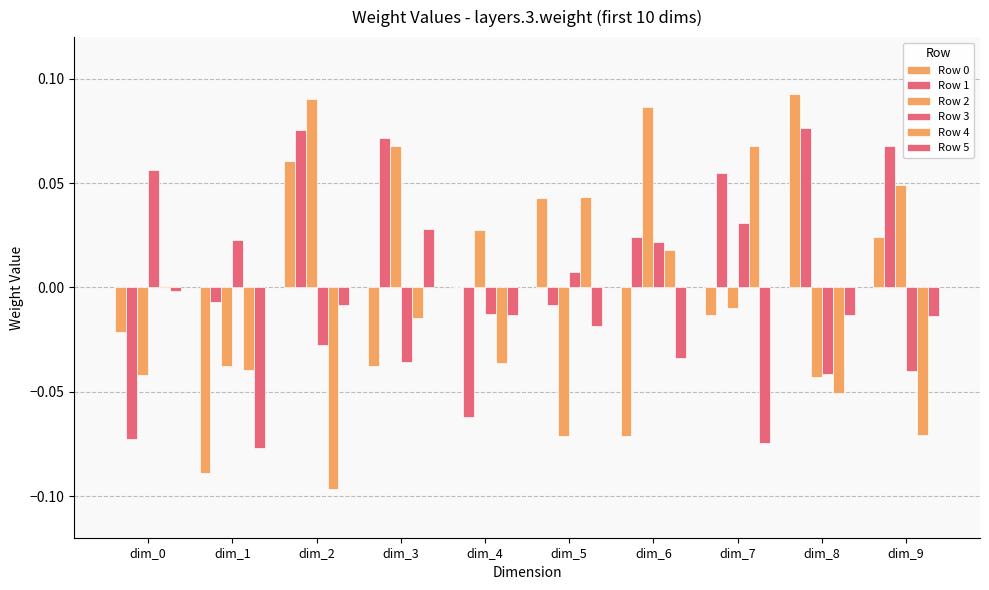

How many data points in Row 2 are above 0?

5